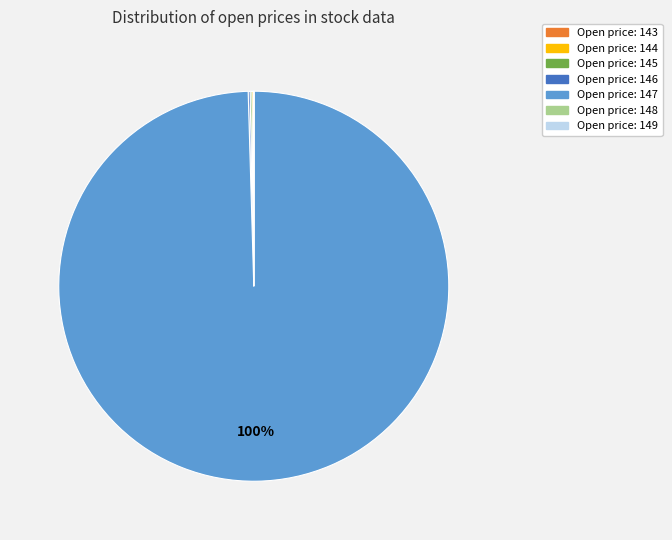

Is there a majority slice in this chart?

Yes